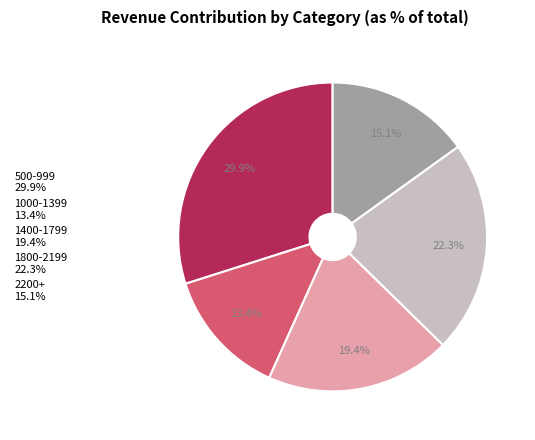

Rank the categories by value from highest to lowest.

500-999 29.9%, 1800-2199 22.3%, 1400-1799 19.4%, 2200+ 15.1%, 1000-1399 13.4%